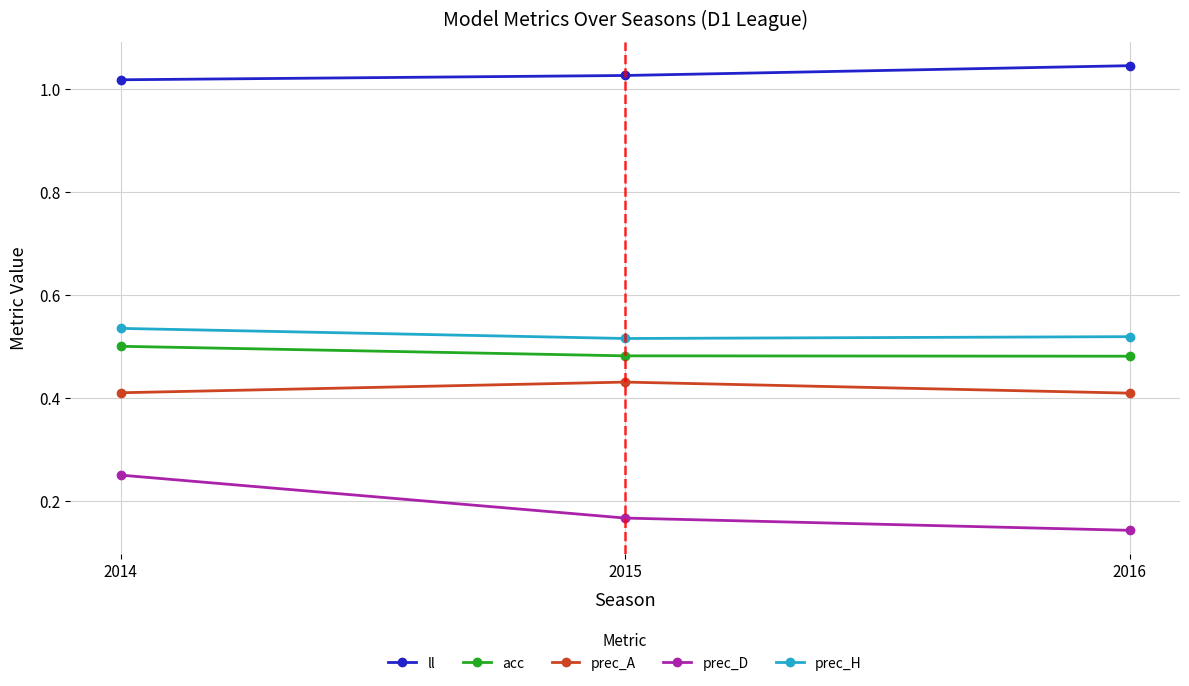

The value of acc at 2016 is 0.7. True or false?

False